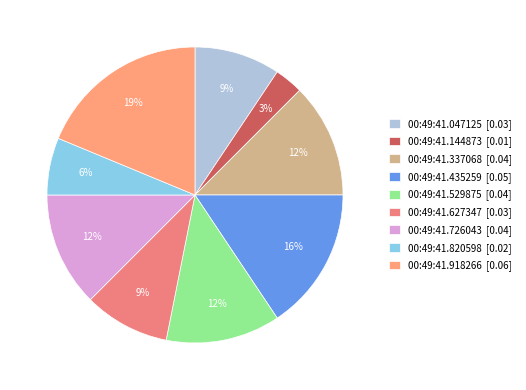

How many segments does this pie chart have?

9